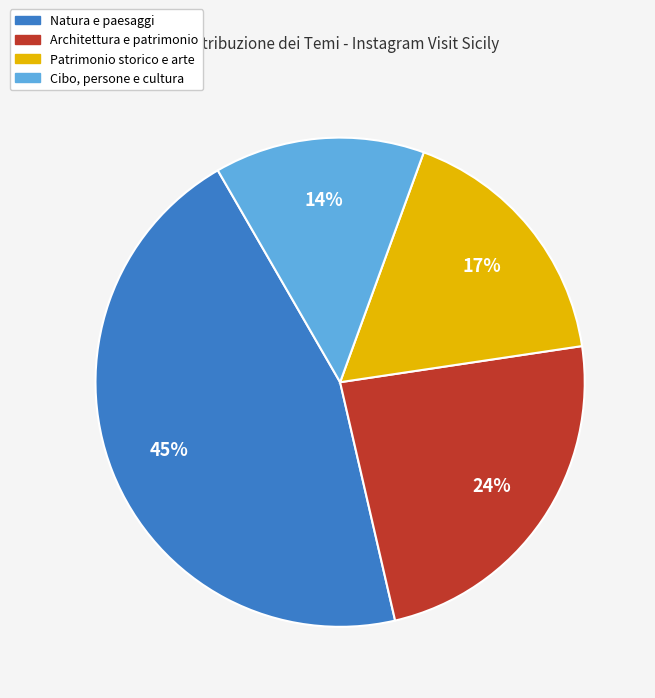

Is there any slice that represents more than half of the pie?

No